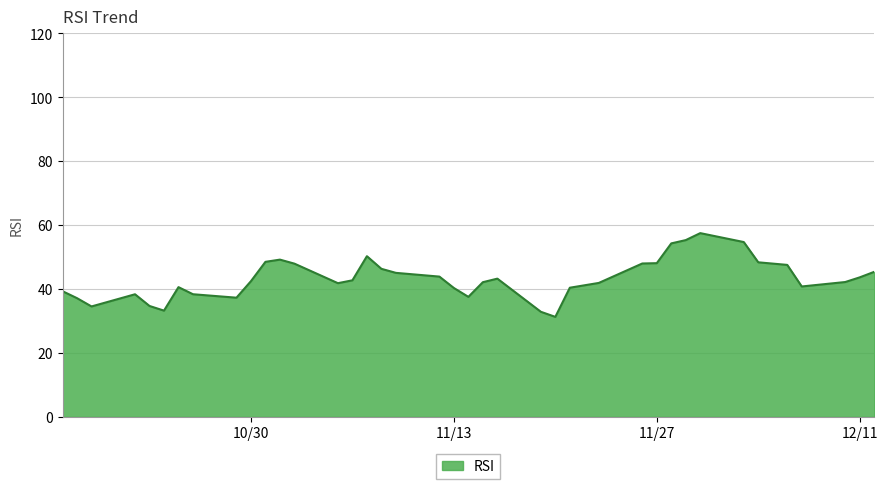

Is it true that the value at 2018-11-16 is 43.3?

True